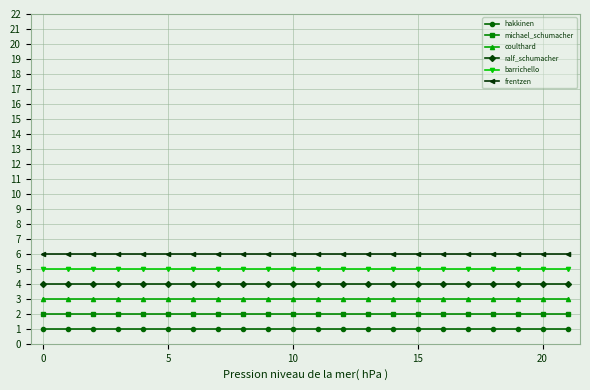

How many lines are shown in the chart?

6